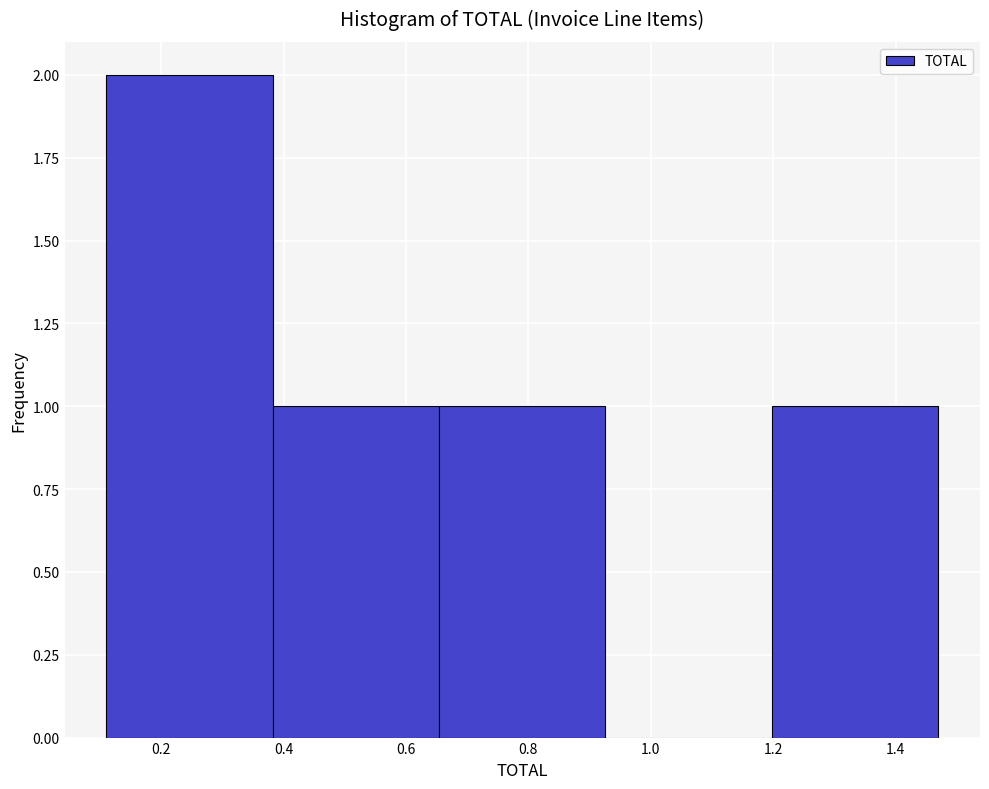

What is the height of the bar covering 0.110 to 0.382 on the x-axis? Neither the bar edges nor the heights are printed on the chart, so give them approximately, as read against the axes.

2